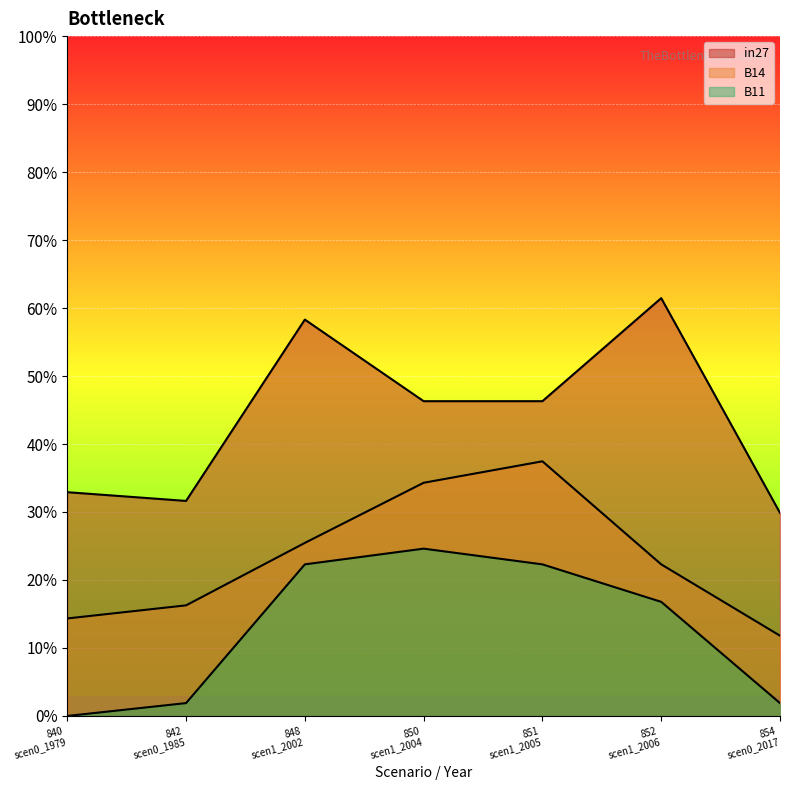

What is the maximum value shown in the chart?

0.6